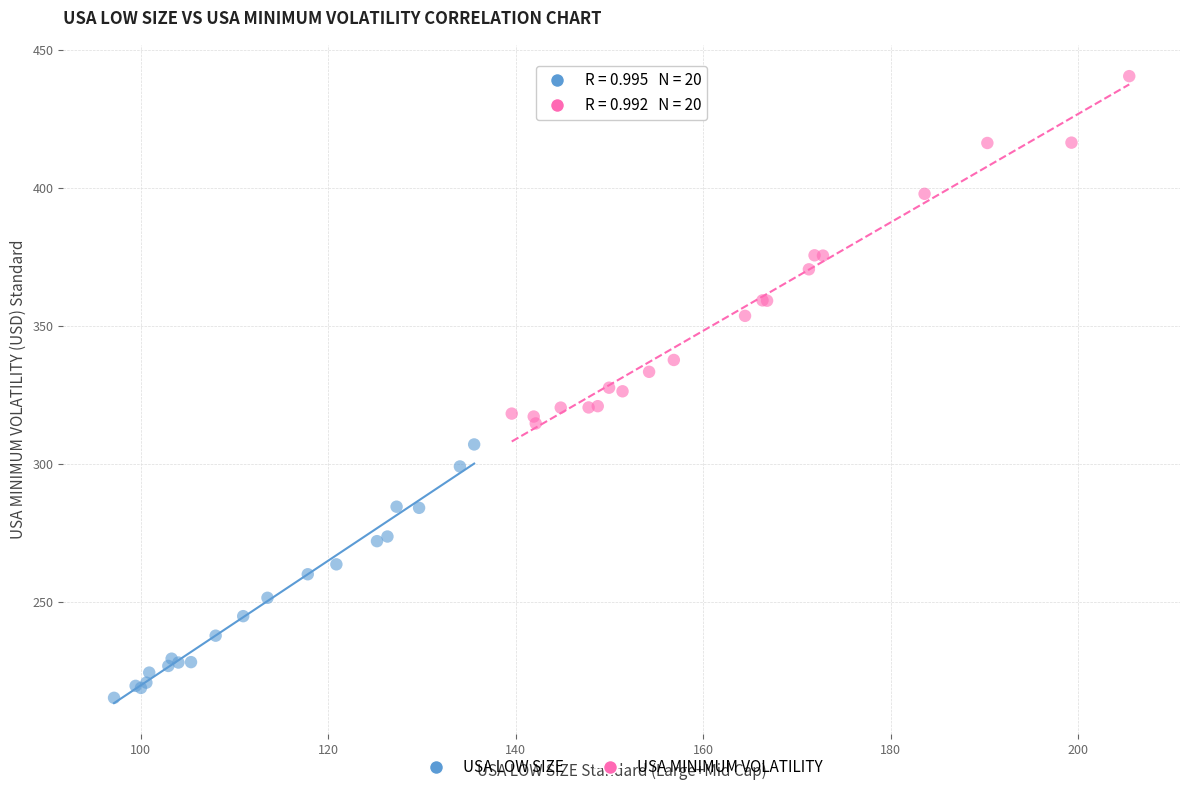

What are all the series names shown in the legend?

USA LOW SIZE, USA MINIMUM VOLATILITY